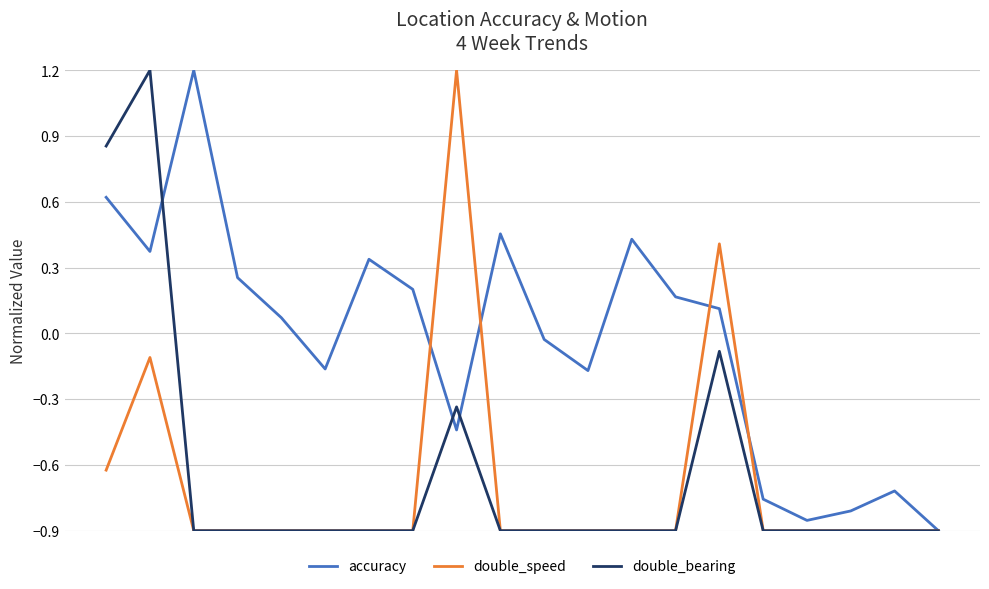

True or false: double_speed has more than 0 interior local peaks.

True